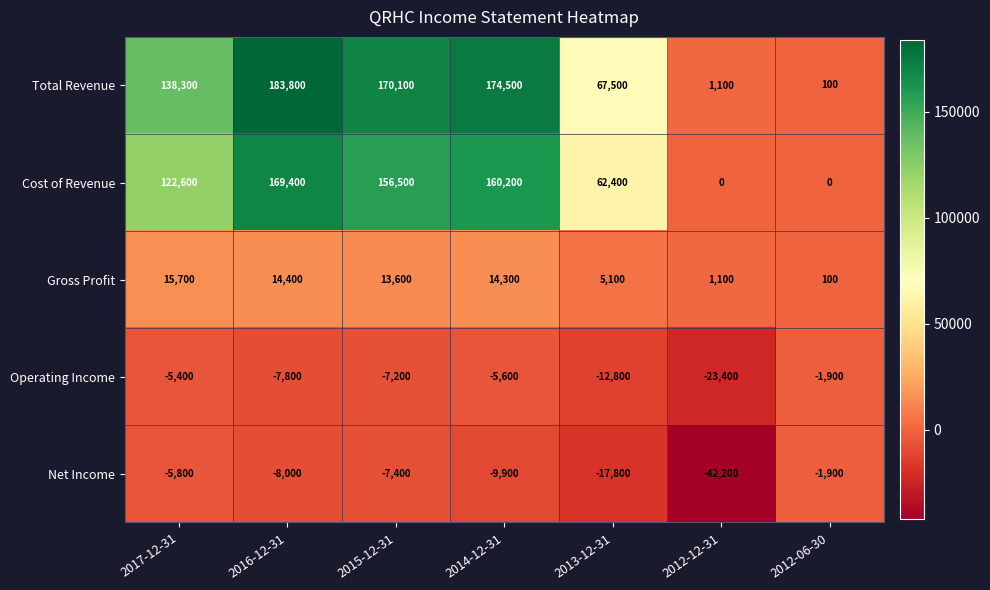

Which series changed the most between 2016-12-31 and 2012-12-31?

Total Revenue